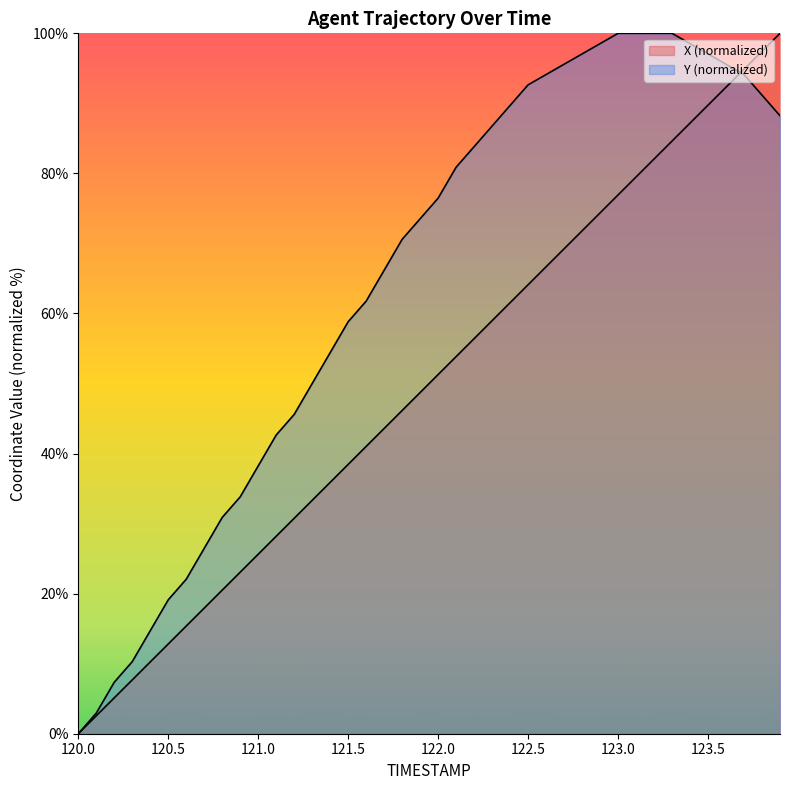

True or false: X has more than 1 interior local peaks.

False